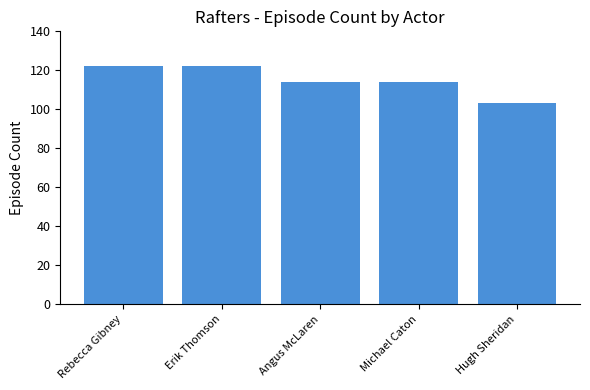

Reading right to left, transcribe all the data shown in this chart.

103	114	114	122	122